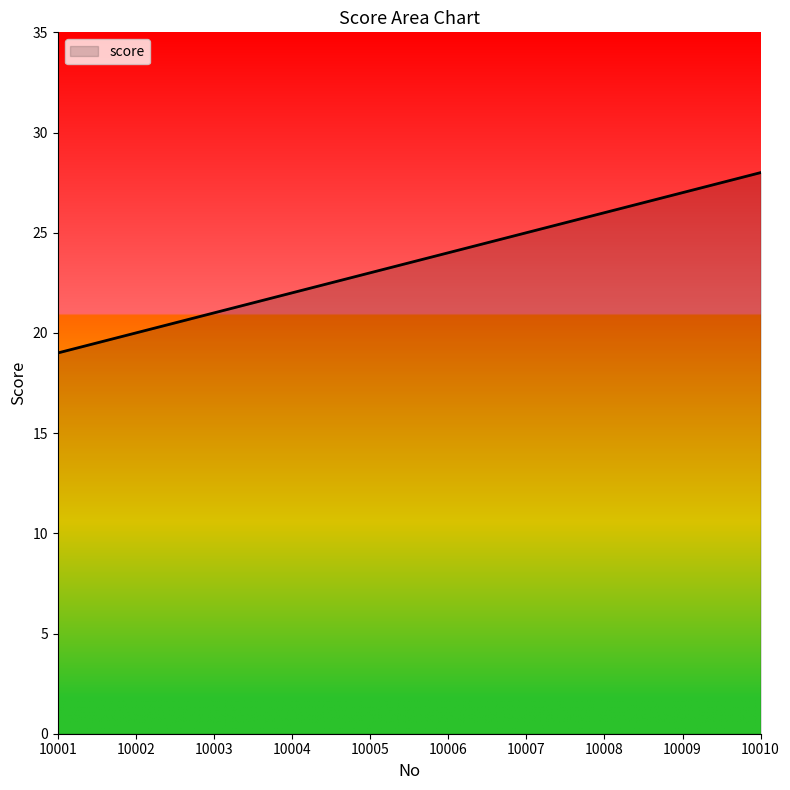

What is the average value?

24